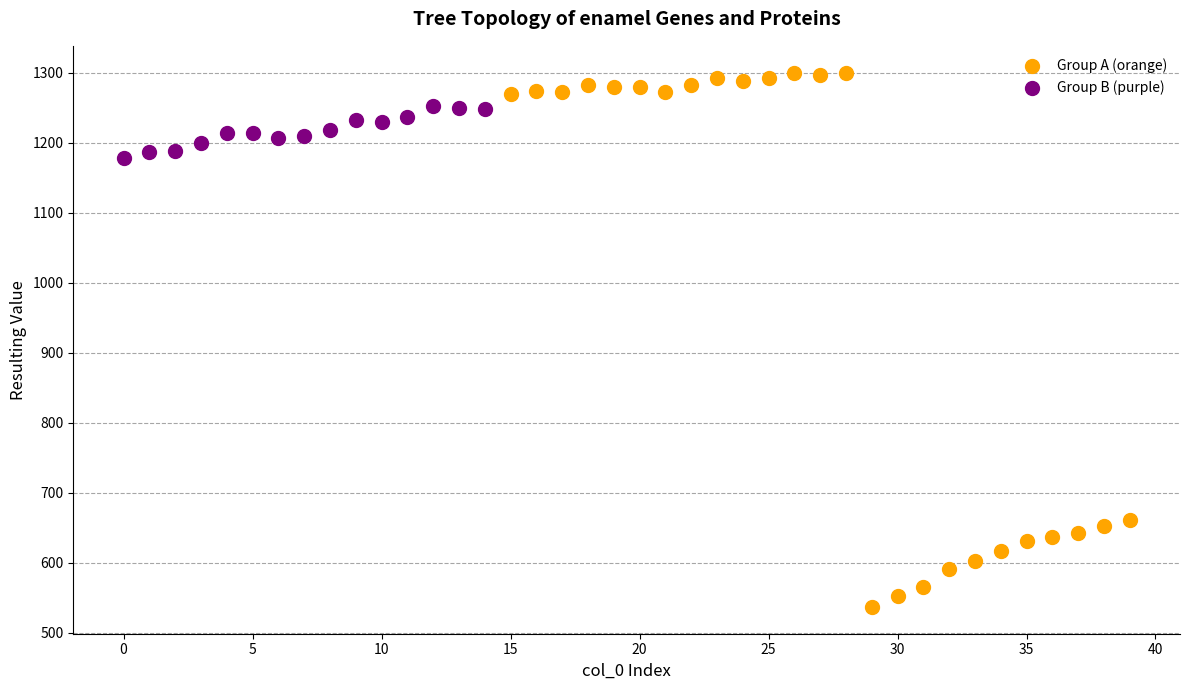

Which series reaches the minimum Y coordinate?

Group A (orange)